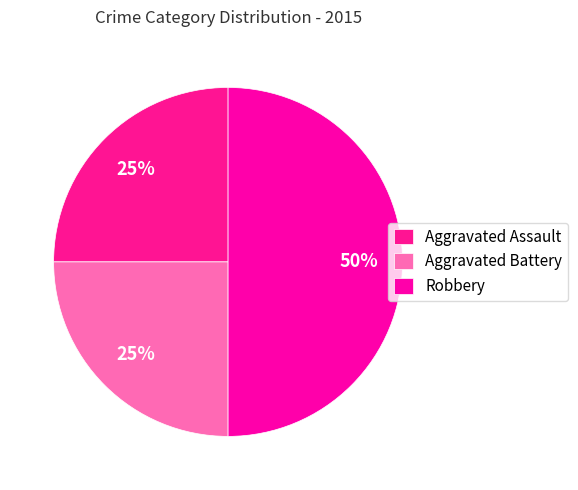

Count the number of slices in the pie.

3